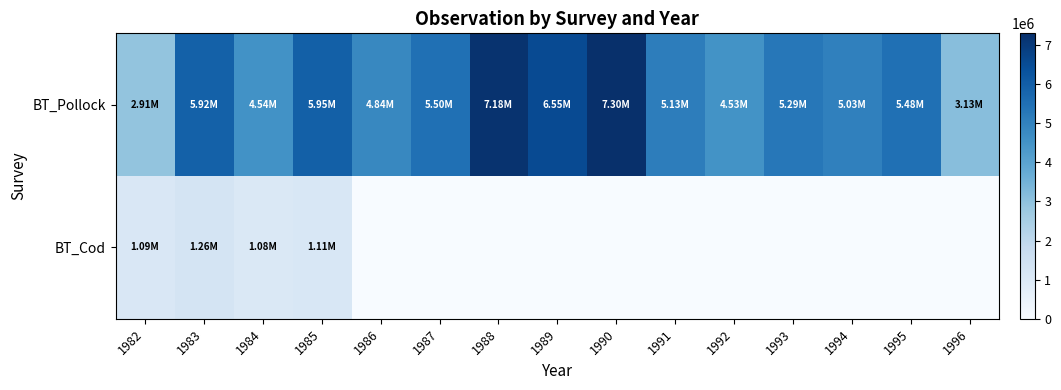

What is the maximum value shown in the chart?

7296652.9